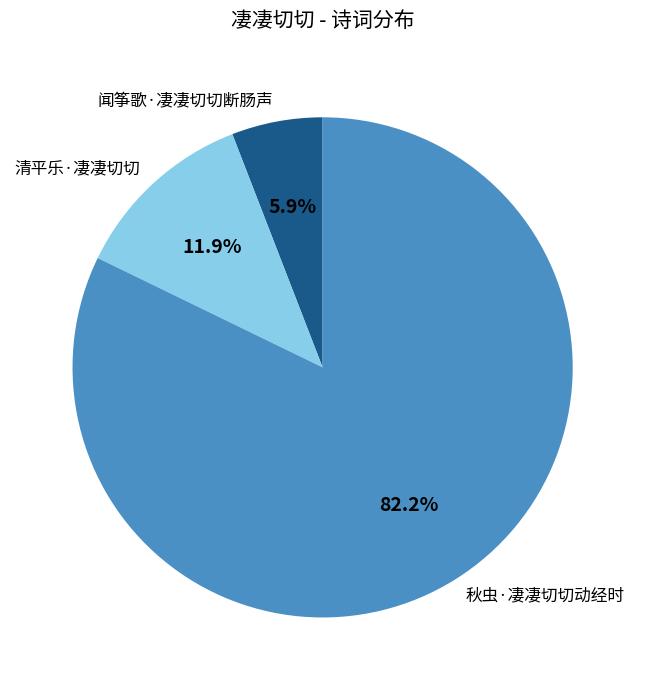

To the nearest percent, what is the combined percentage of 秋虫·凄凄切切动经时 and 清平乐·凄凄切切?

94%